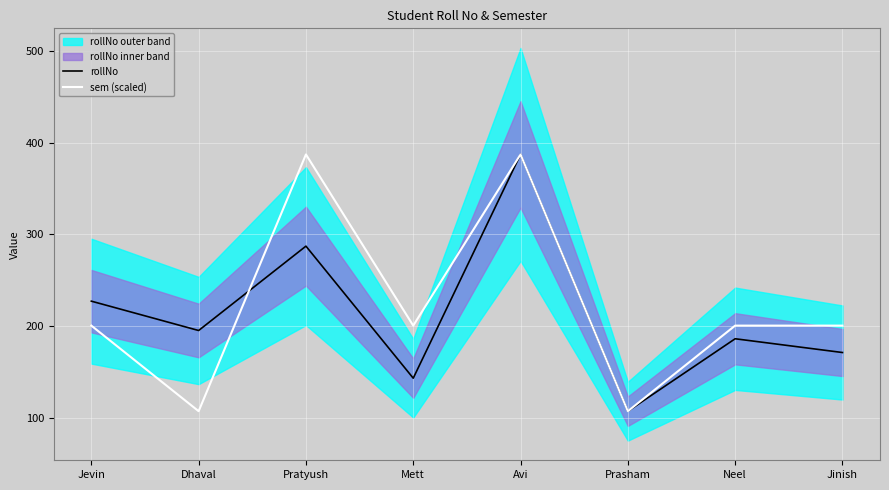

Where is sem (scaled) nearest to the value 247?

Jevin